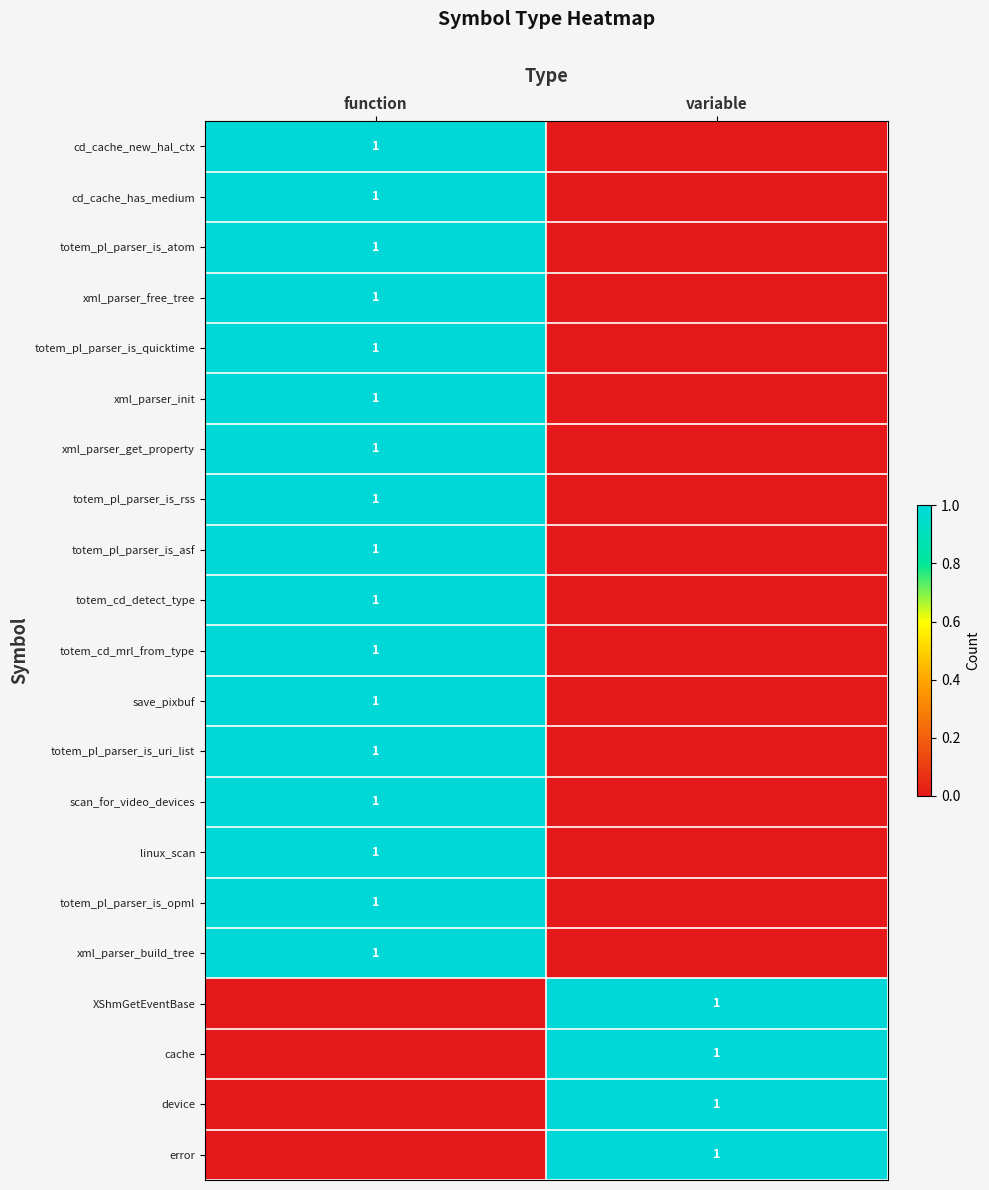

How many categories are shown in the chart?

2